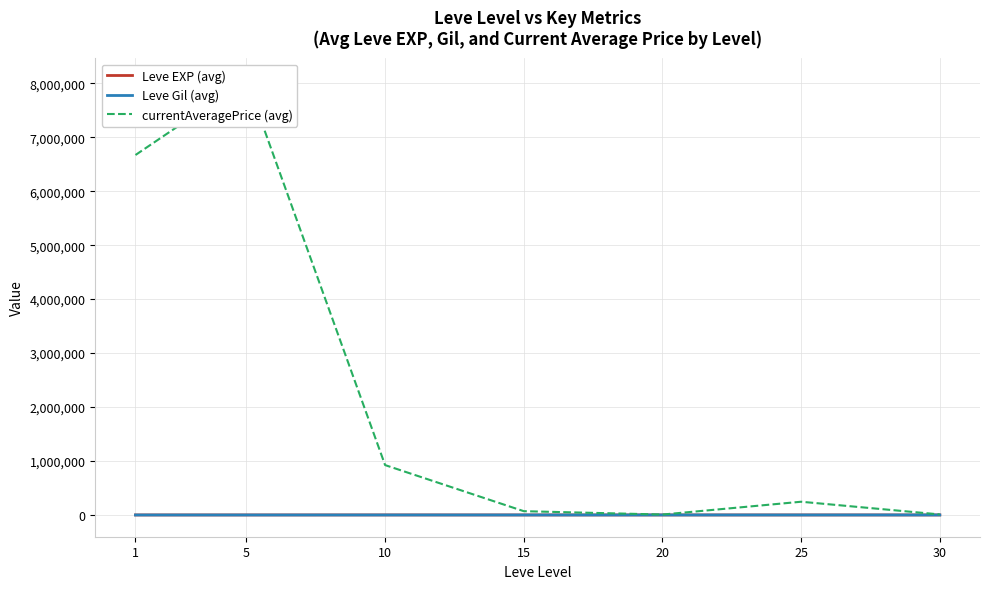

At which category does Leve Gil (avg) reach its first local valley?

20